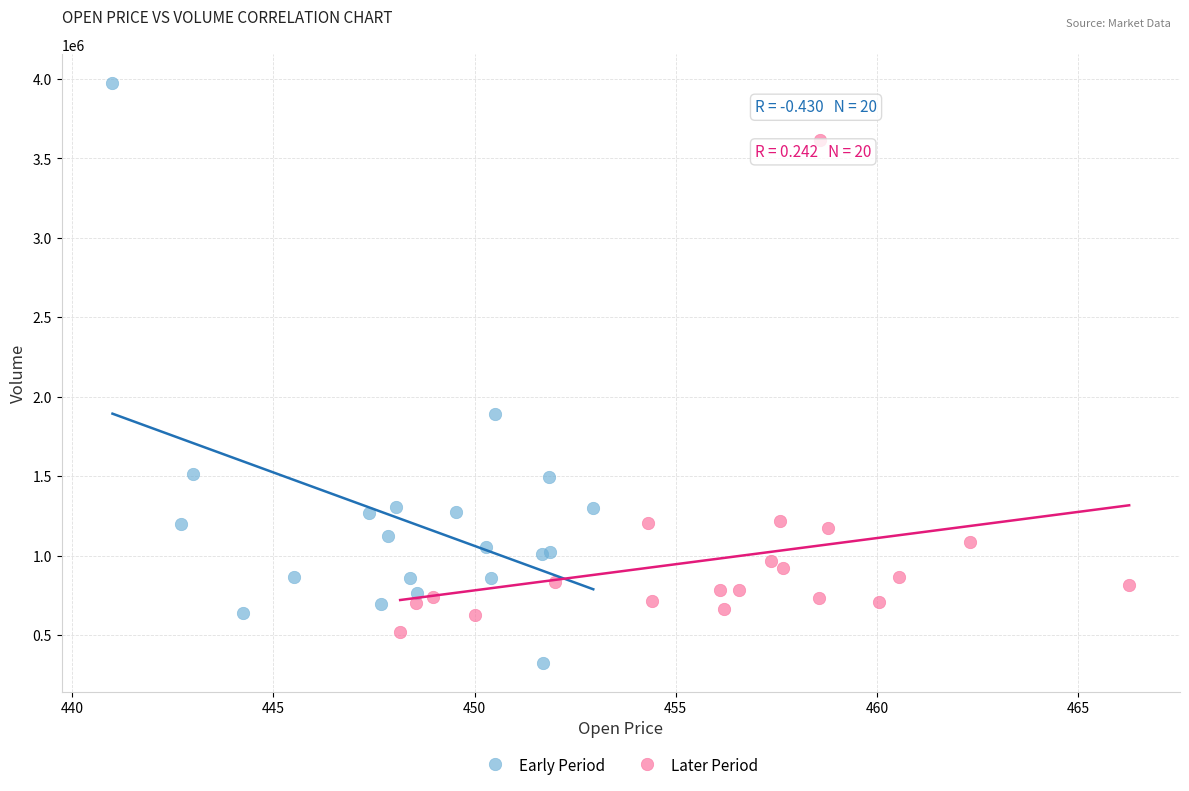

What are all the series names shown in the legend?

Early Period, Later Period